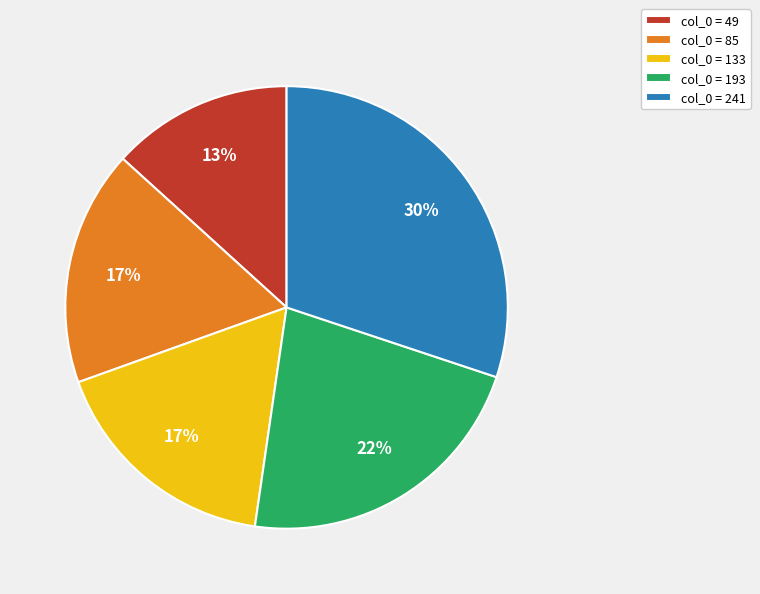

Approximately how many times larger is the value at col_0 = 85 compared to col_0 = 193?

0.8